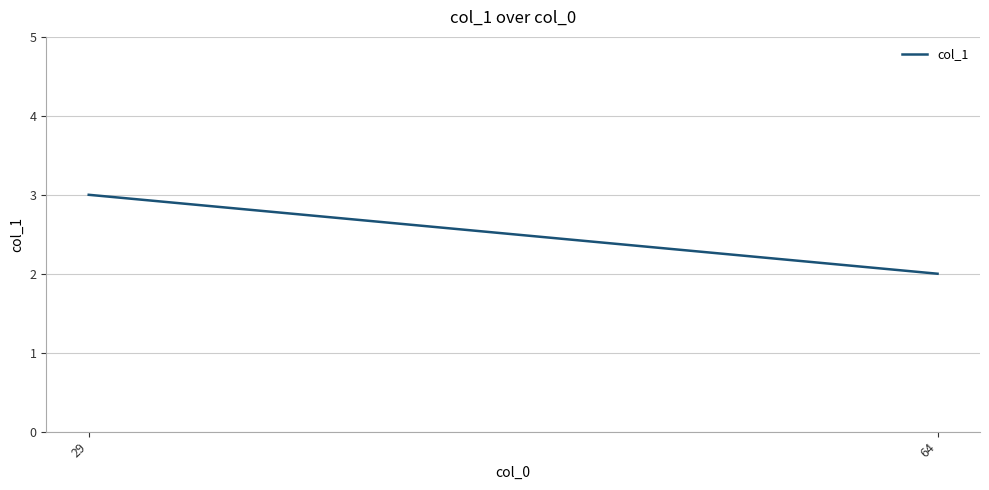

Which has a higher value, 64 or 29?

29